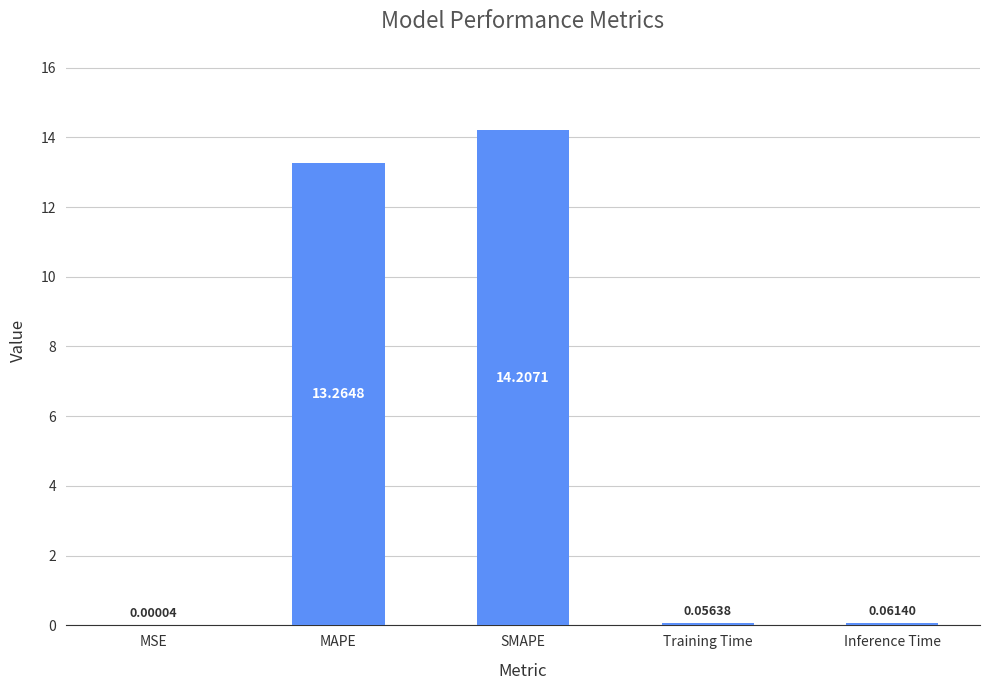

Are the bars grouped side by side (vs. stacked)?

No